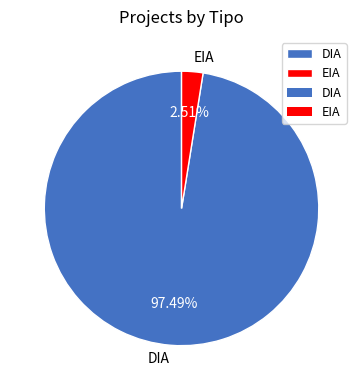

To the nearest percent, what portion does DIA represent?

97%